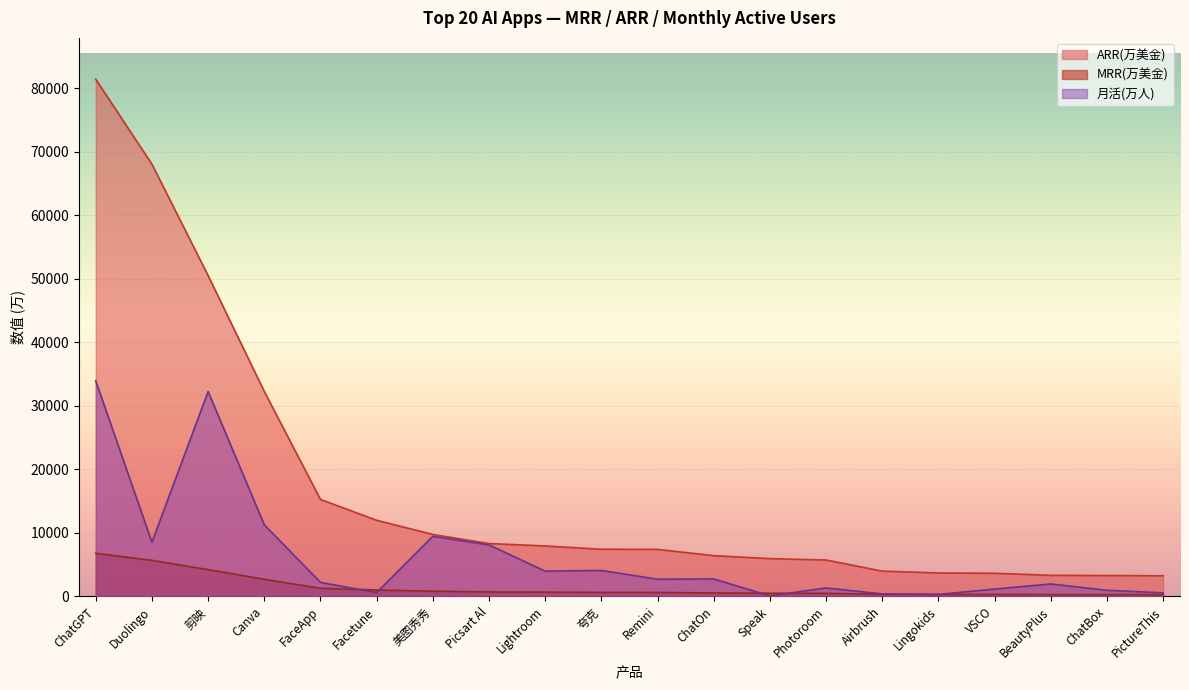

True or false: MRR(万美金) and ARR(万美金) intersect in this chart.

False